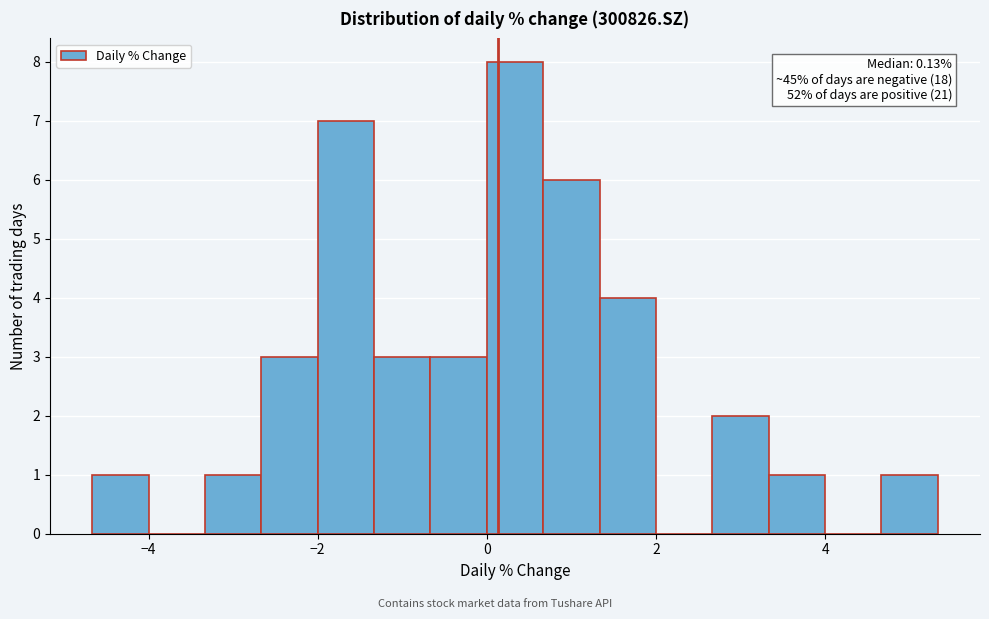

Read against the x-axis, roughly where is the centre of the tallest bar?

0.4